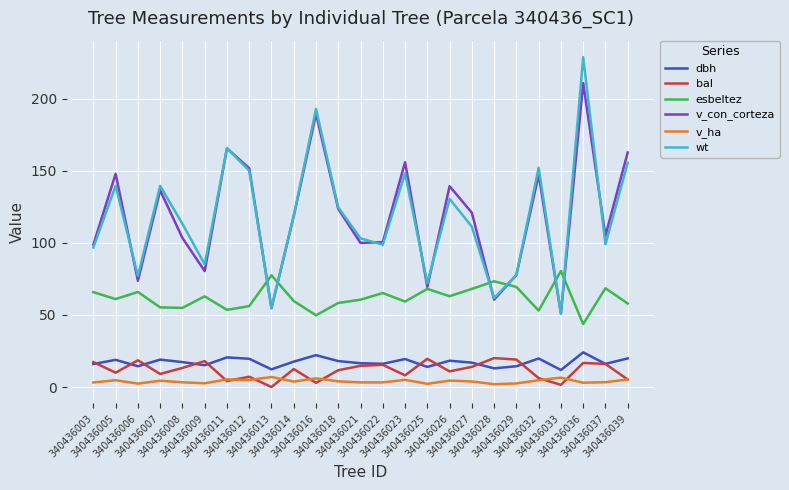

True or false: v_con_corteza has more than 2 points higher than both neighbors.

True